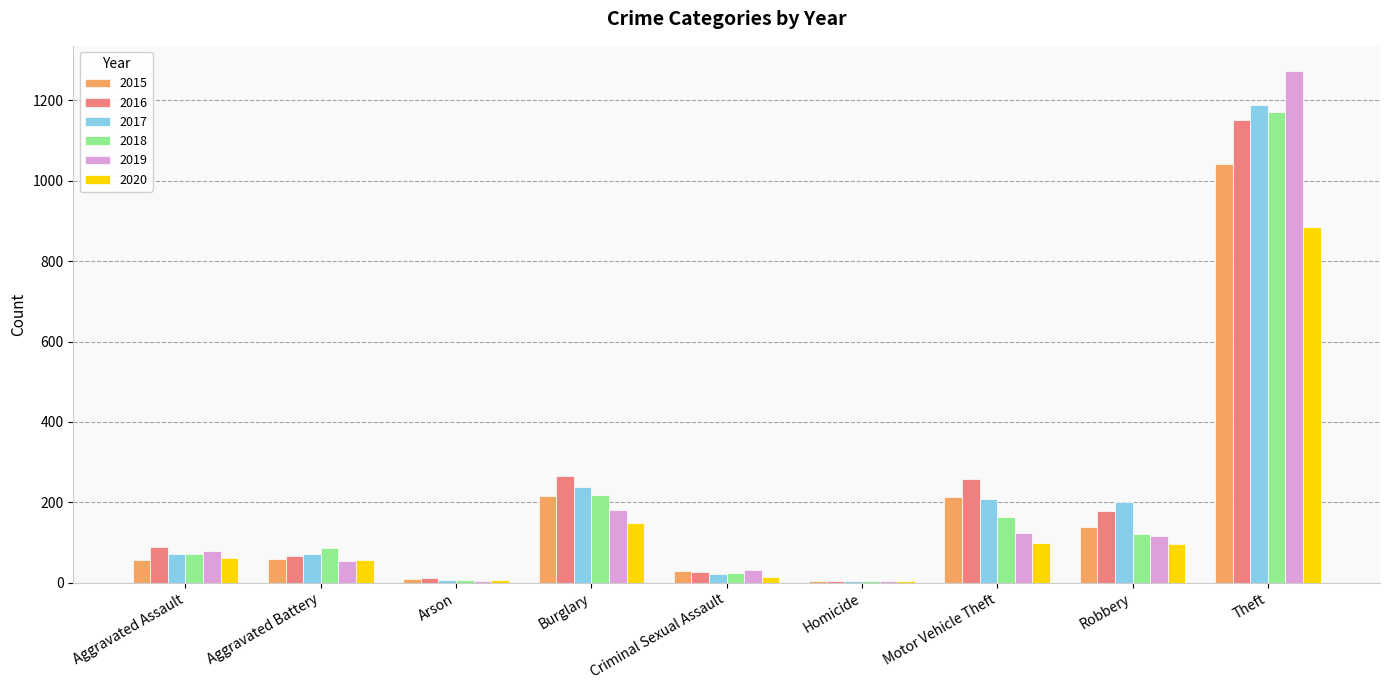

What is the highest value of the 2019 series?

1272